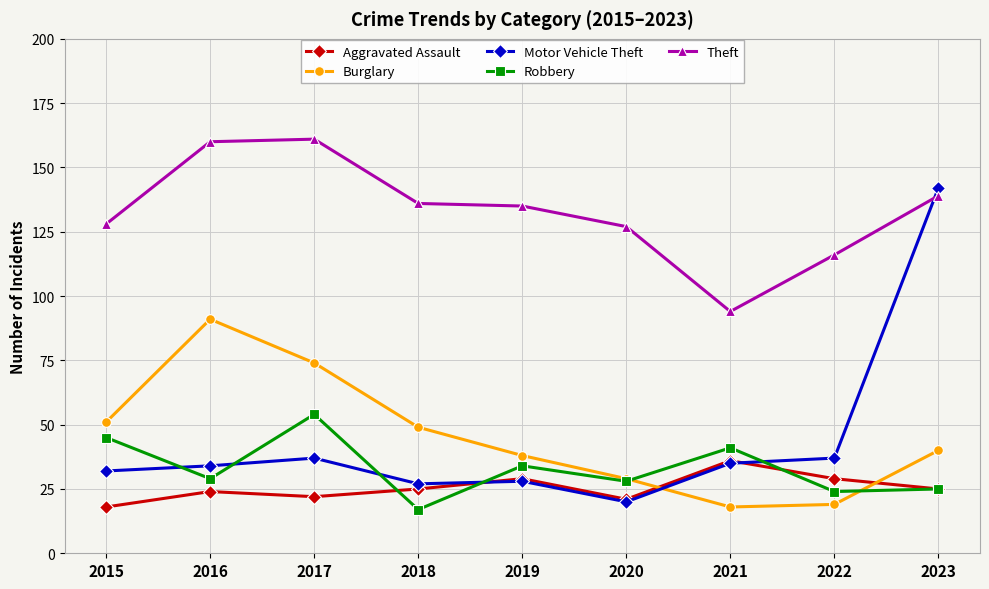

True or false: Theft has a value of 128 at 2015.

True